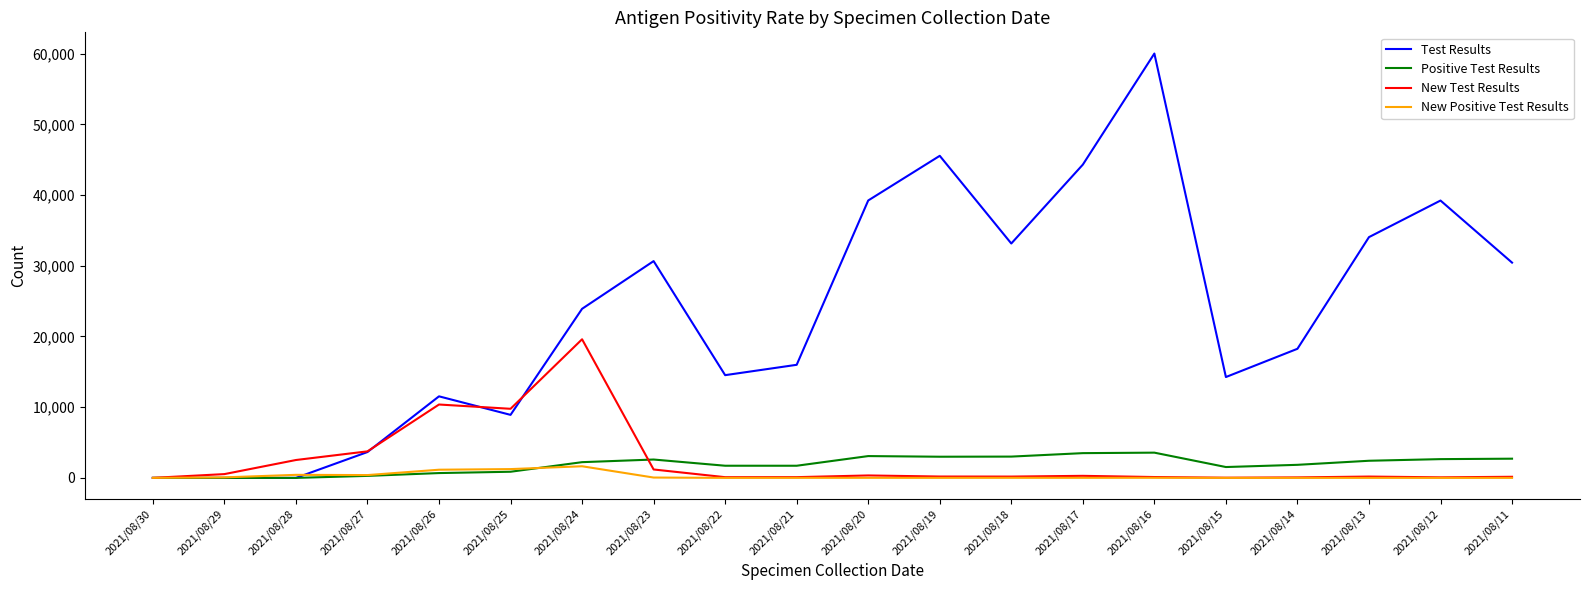

What is the maximum value shown in the chart?

60017